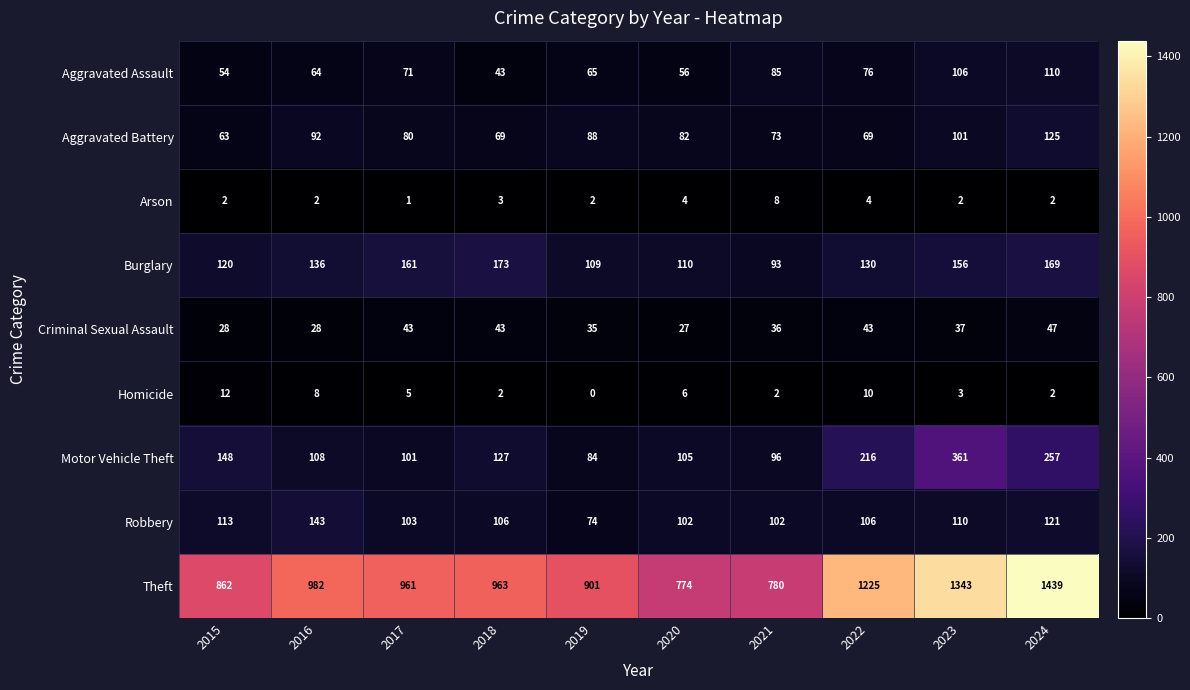

What is the sum of all Arson values?

30